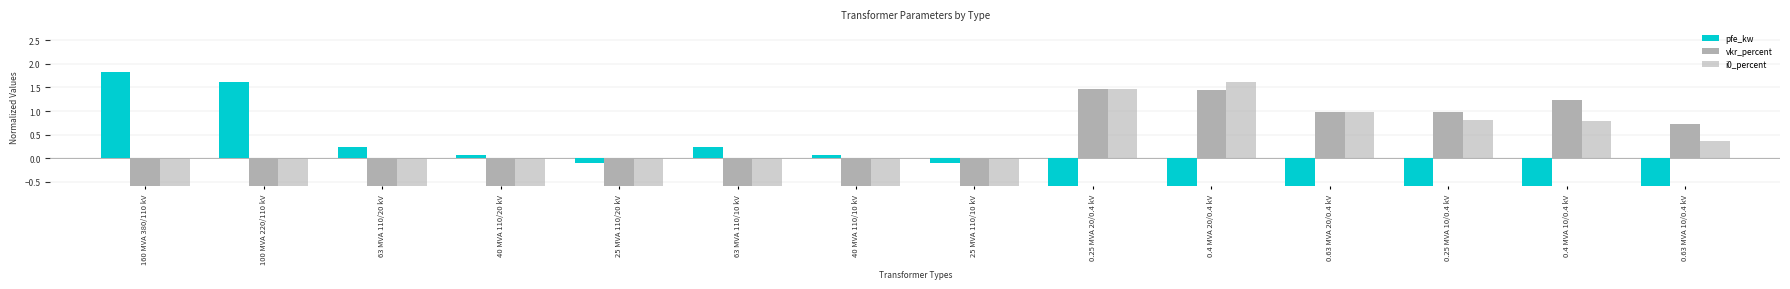

What position from the left is 63 MVA 110/20 kV?

3